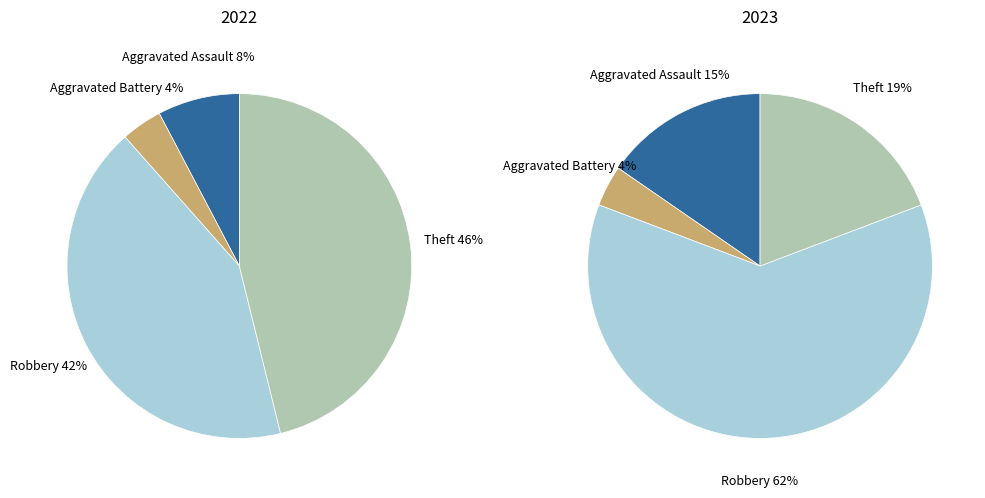

At 2, list the series in order from smallest to largest.

values_2022, values_2023